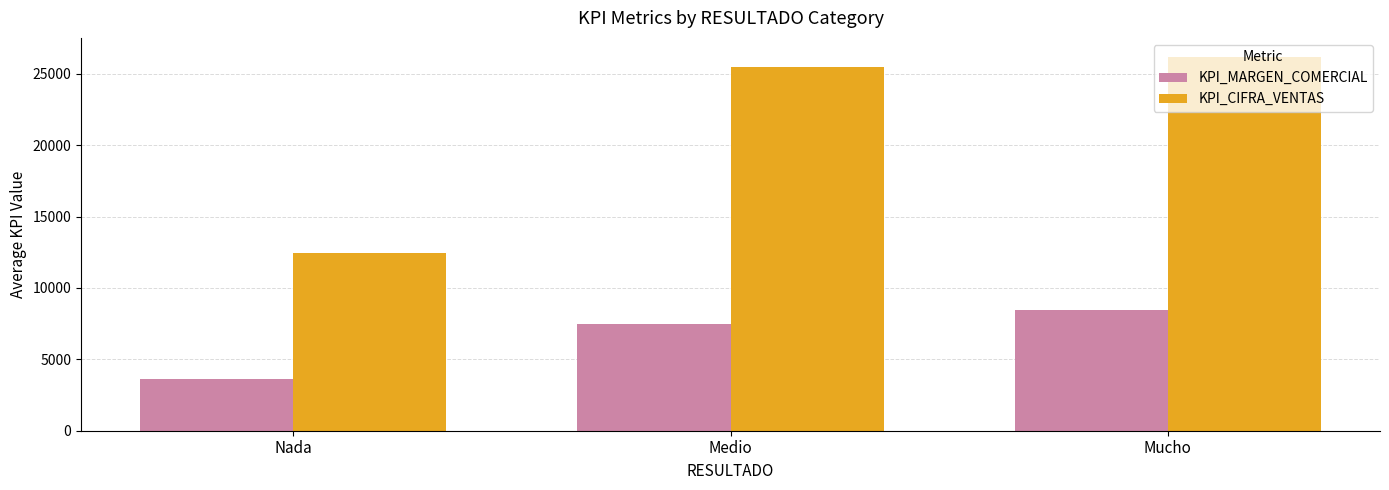

What is the sum of the KPI_CIFRA_VENTAS values at Mucho and Nada?

38642.3